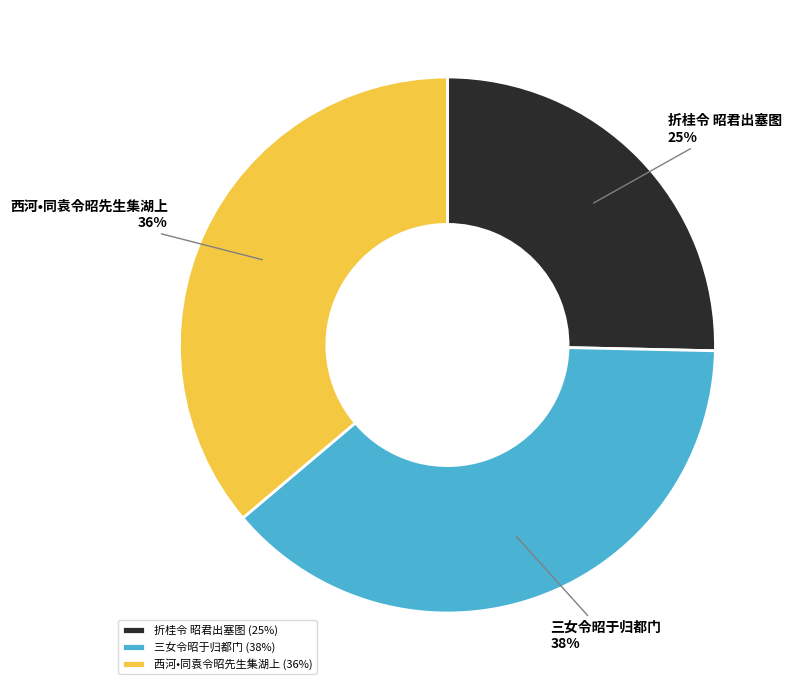

To the nearest percent, what percentage of the pie is 折桂令 昭君出塞图?

25%